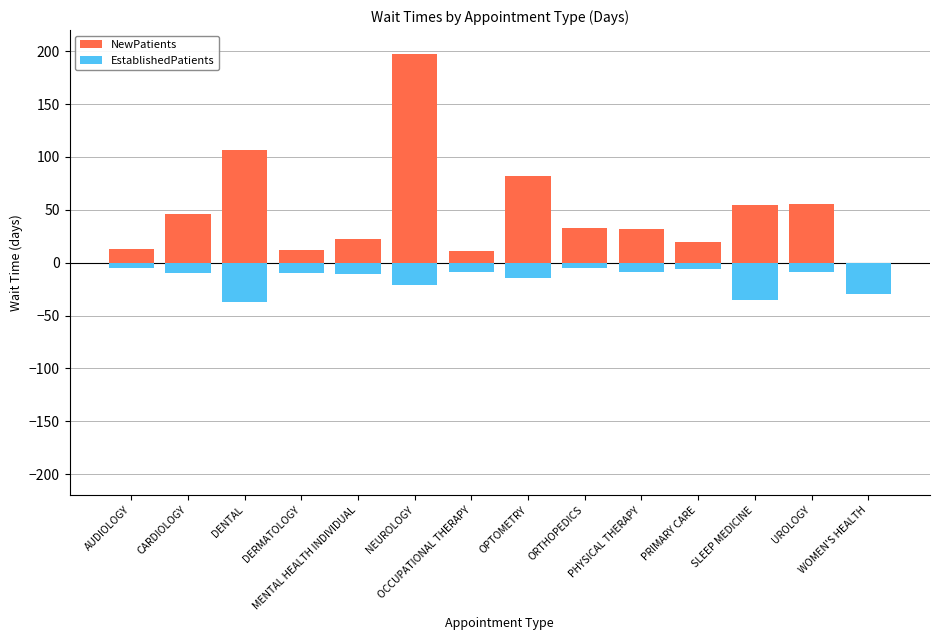

How many groups of bars are there?

14